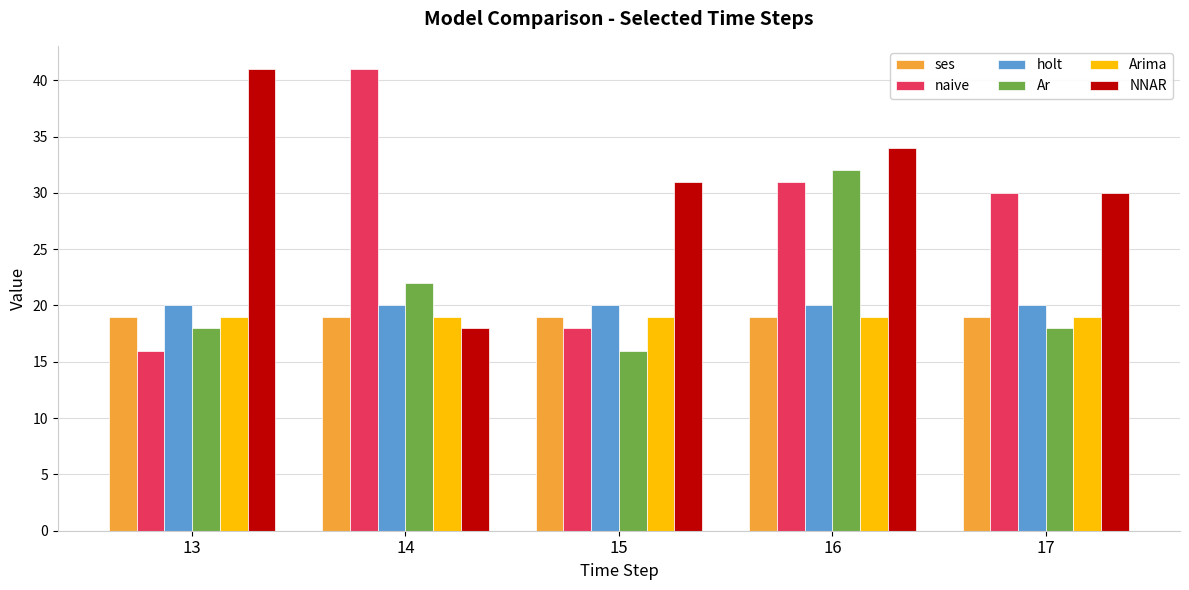

Reading left to right, extract all data points from this chart.

ses: 13=19.0	14=19.0	15=19.0	16=19.0	17=19.0
naive: 13=16.0	14=41.0	15=18.0	16=31.0	17=30.0
holt: 13=20.0	14=20.0	15=20.0	16=20.0	17=20.0
Ar: 13=18.0	14=22.0	15=16.0	16=32.0	17=18.0
Arima: 13=19.0	14=19.0	15=19.0	16=19.0	17=19.0
NNAR: 13=41.0	14=18.0	15=31.0	16=34.0	17=30.0